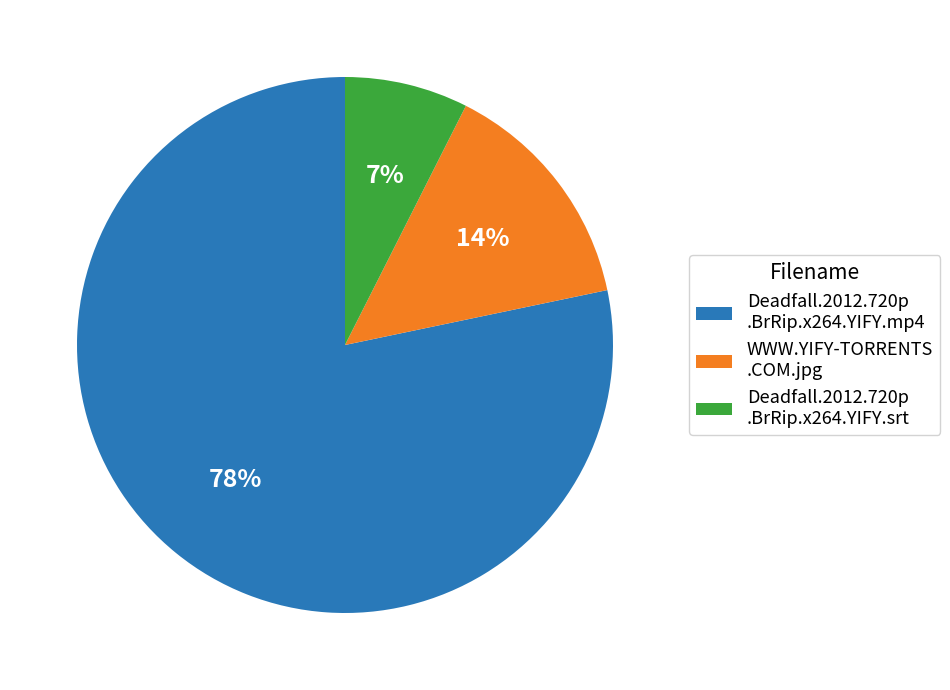

Count the number of slices in the pie.

3